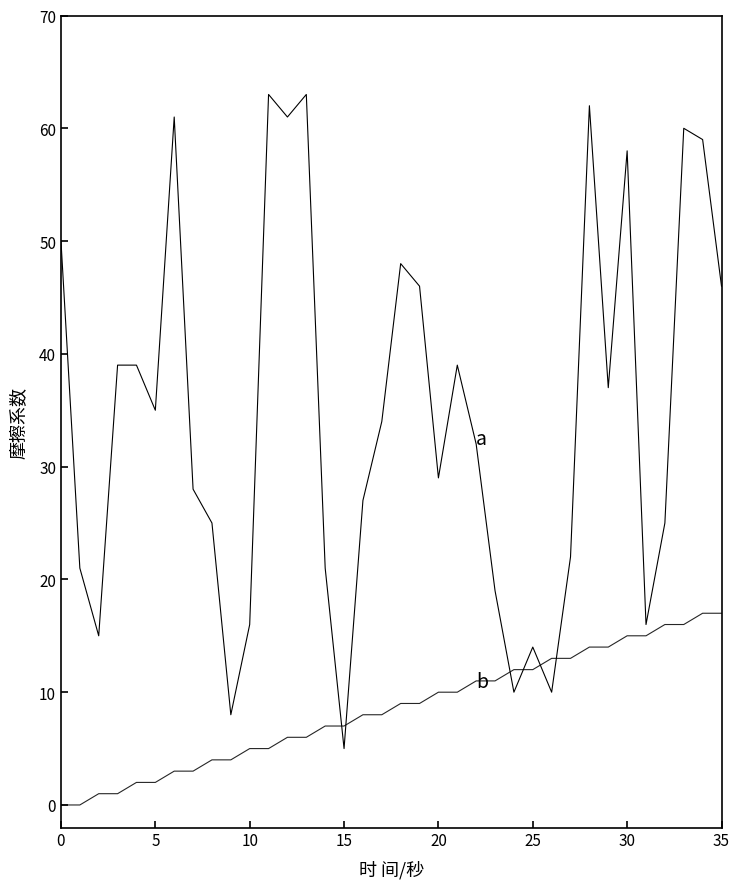

Does the chart display data point markers on the line(s)?

No